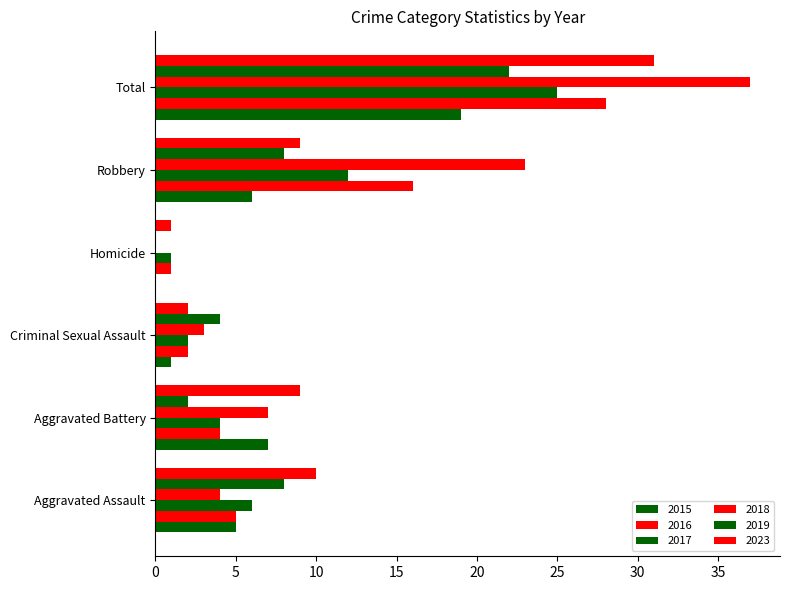

Read the 2016 value at Aggravated Assault.

5